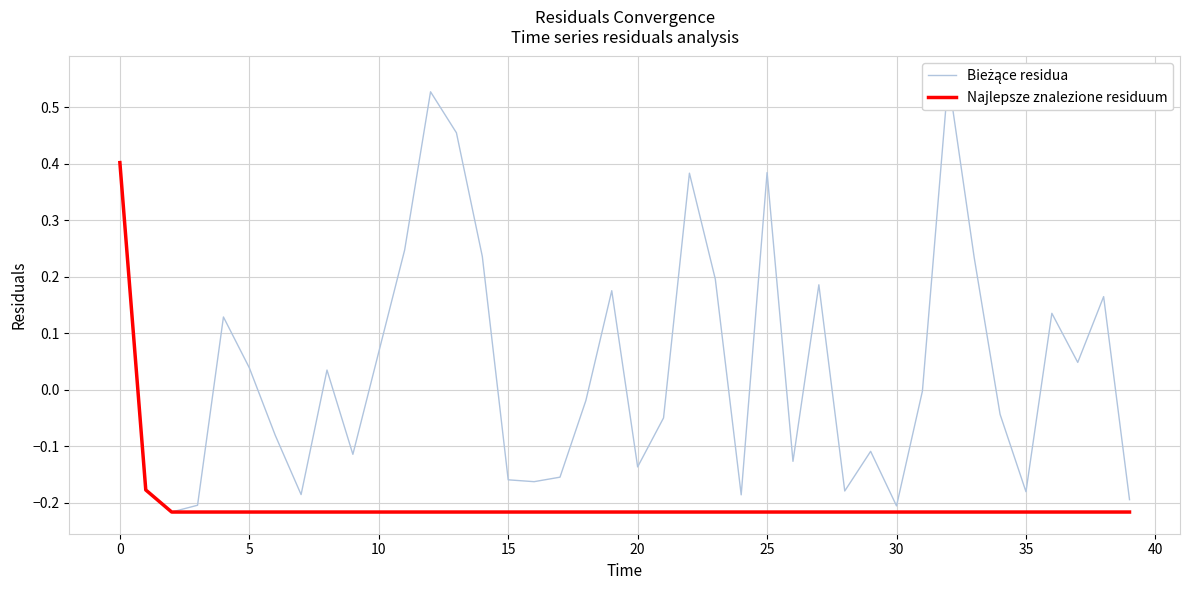

At which label does Najlepsze znalezione residuum reach its peak?

0